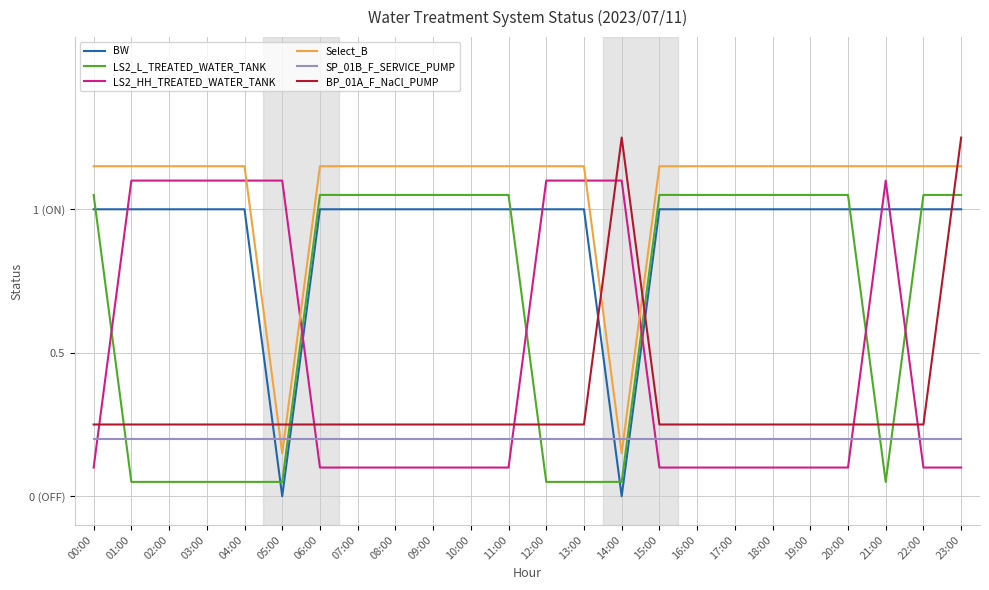

Which has a higher value, 09:00 or 00:00?

09:00